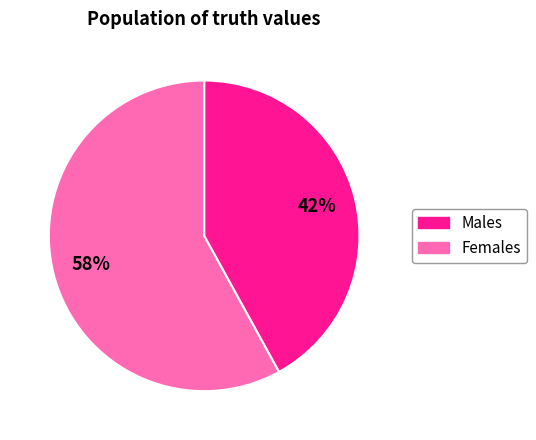

To the nearest percent, what is the difference between the largest and smallest slice percentages?

16%